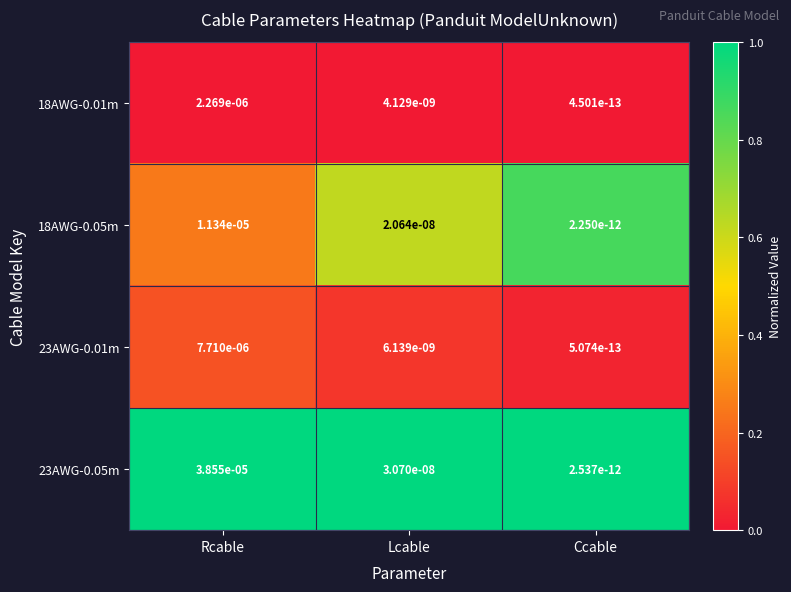

Which series has the widest spread of values?

23AWG-0.05m